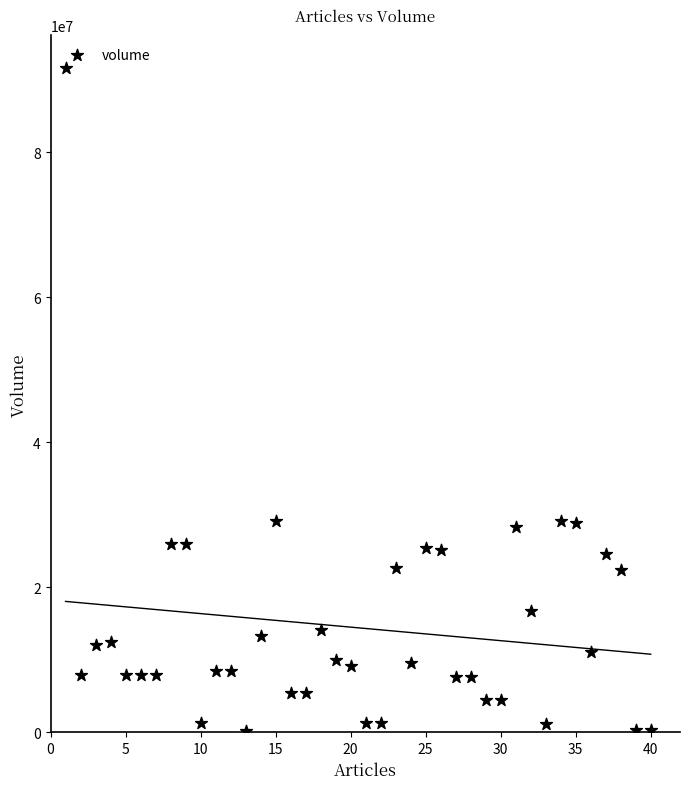

What is the range of Y values (max minus min)?

91381021.9